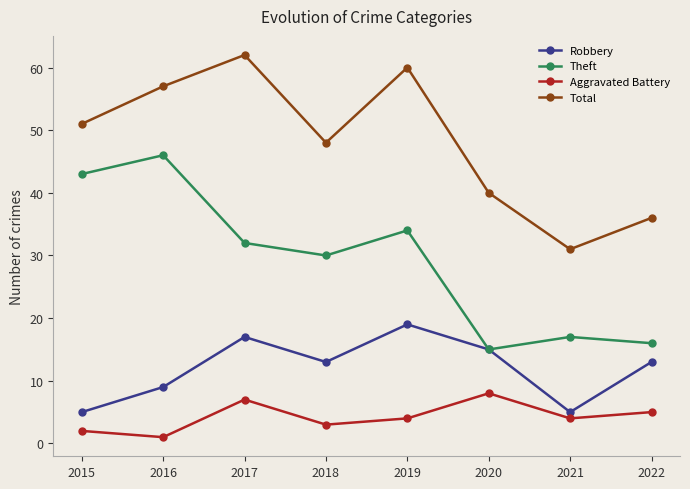

At which label does Aggravated Battery reach its peak?

2020